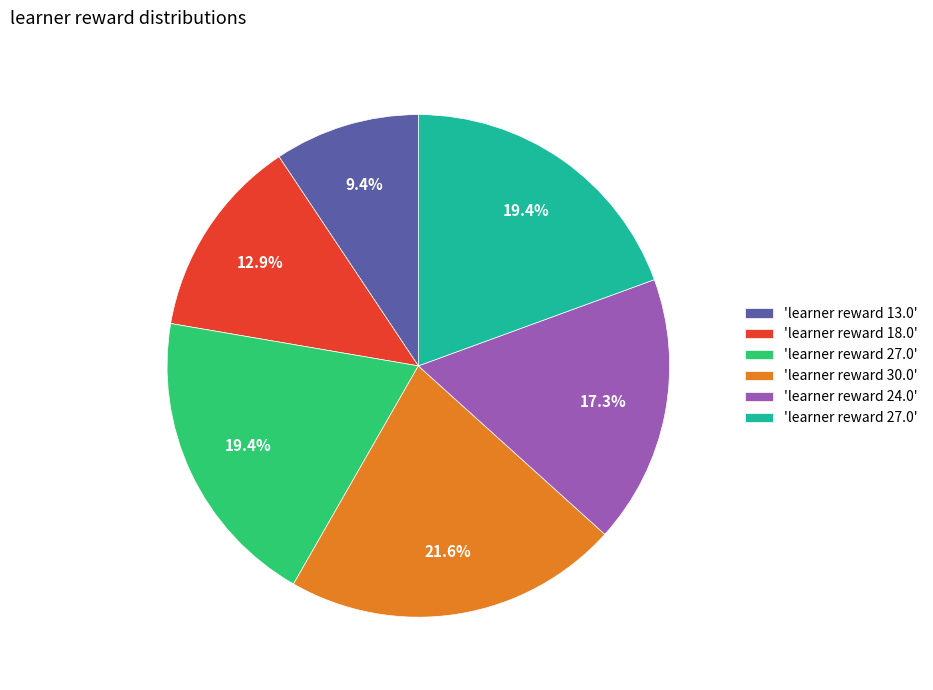

How many segments does this pie chart have?

6